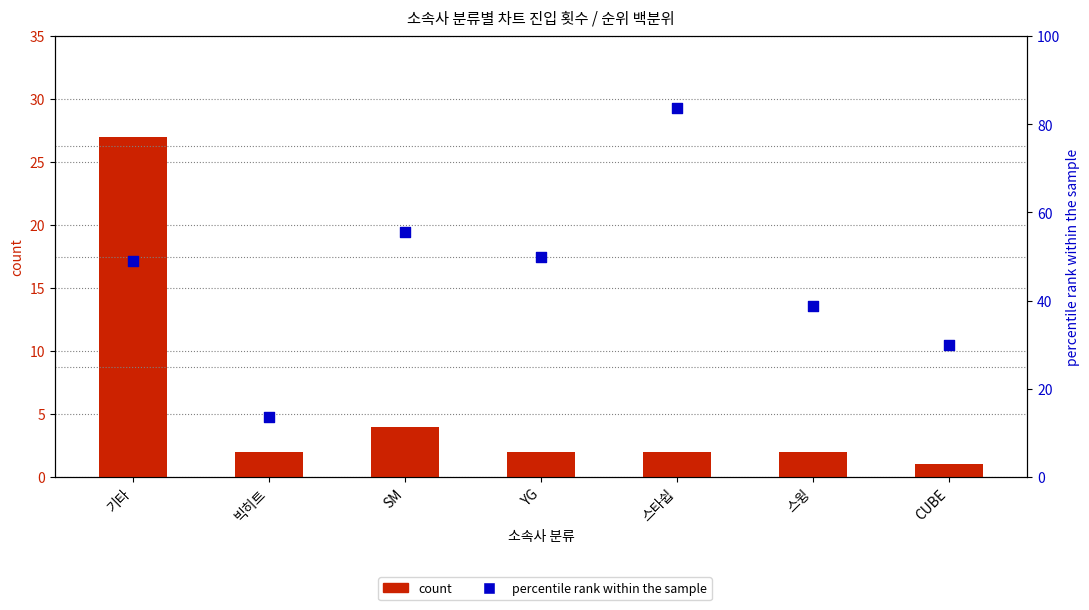

Which series has the widest spread of Y values?

percentile rank within the sample